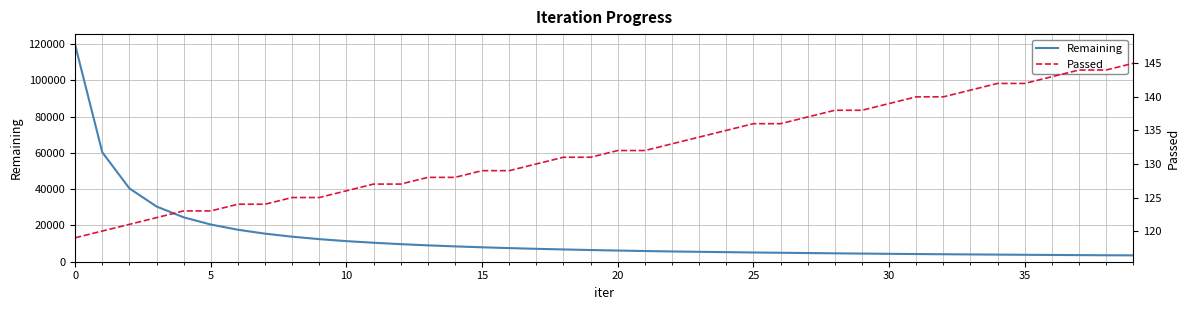

Reading left to right, transcribe all the data shown in this chart.

Remaining: 119539	60350	40440	30451	24479	20506	17631	15477	13797	12455	11357	10463	9692	9026	8455	7956	7514	7118	6766	6448	6158	5898	5662	5462	5278	5094	4936	4784	4631	4491	4359	4236	4126	4023	3923	3825	3735	3648	3563	3501
Passed: 119	120	121	122	123	123	124	124	125	125	126	127	127	128	128	129	129	130	131	131	132	132	133	134	135	136	136	137	138	138	139	140	140	141	142	142	143	144	144	145